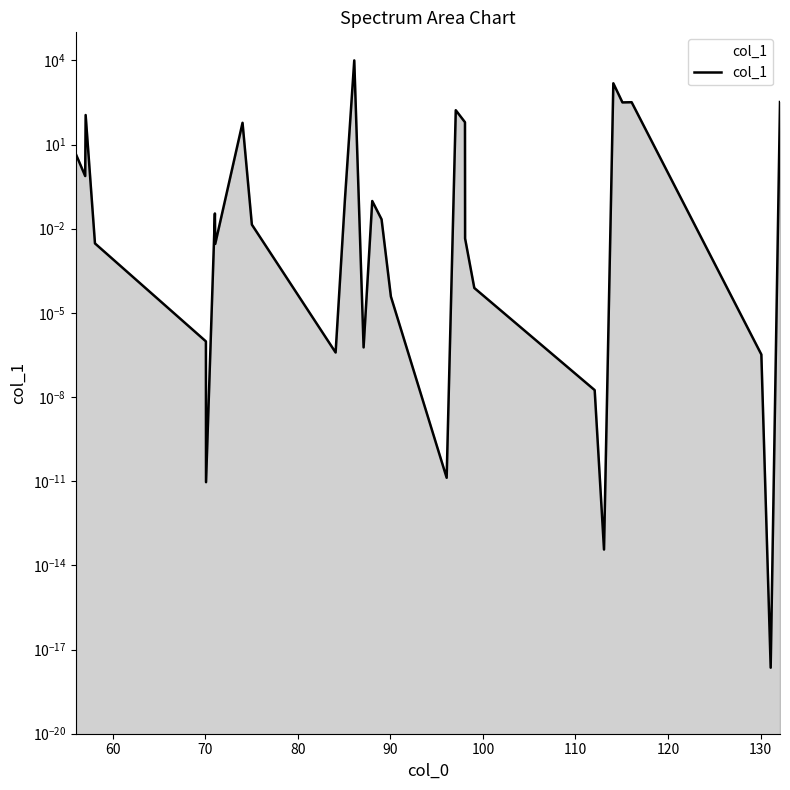

What is the difference between the maximum and minimum values?

10000.0